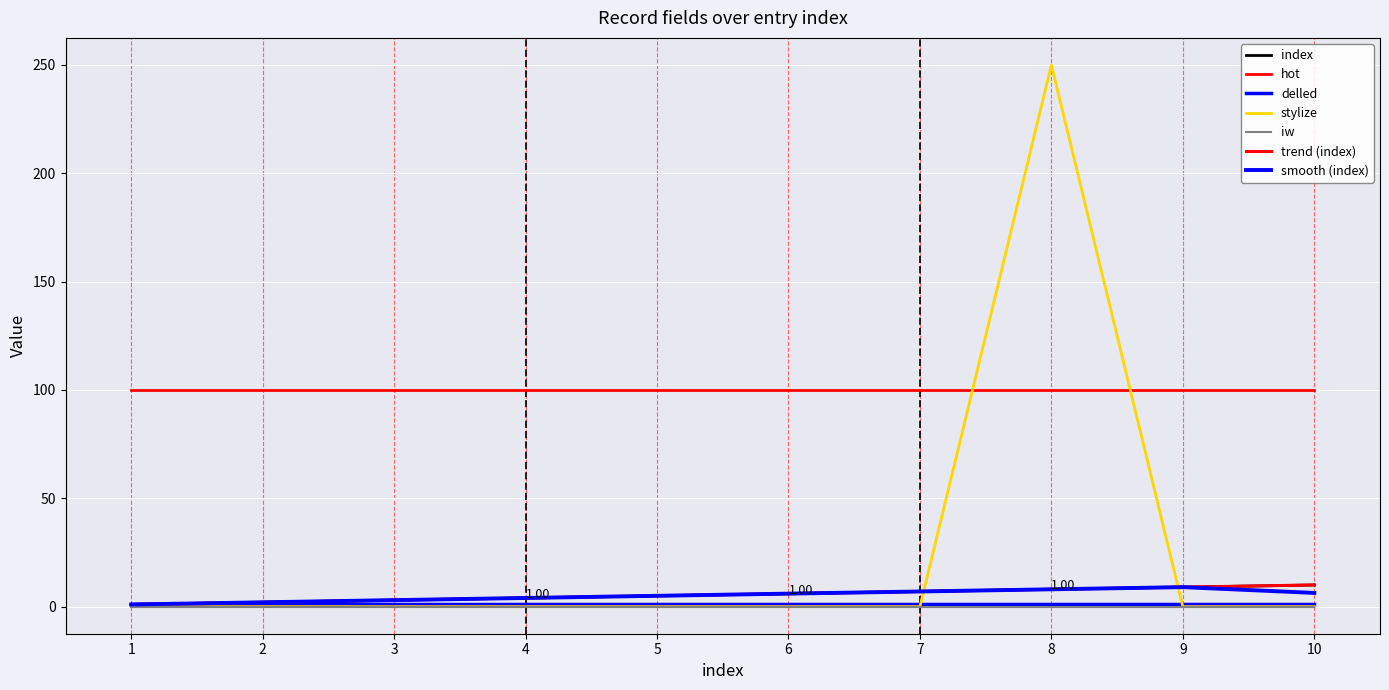

Is this an area chart (filled region under the line)?

No